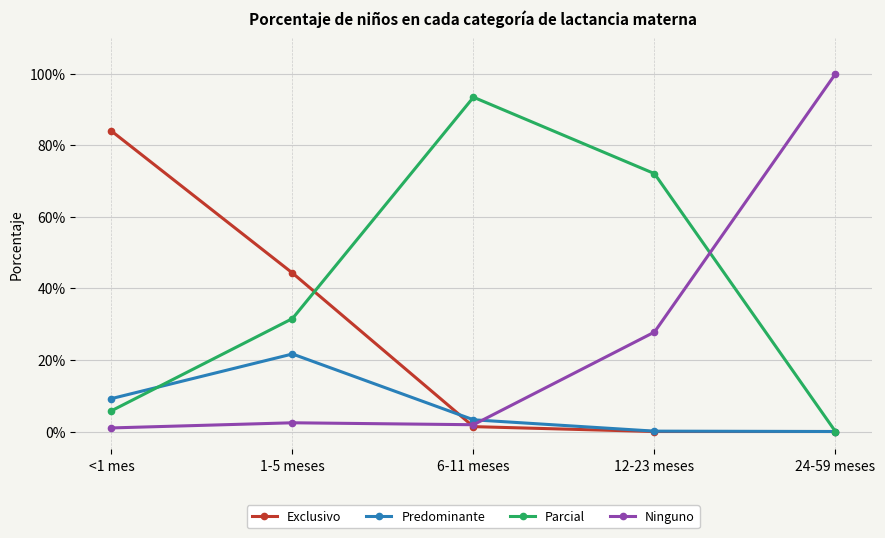

What is the difference between the maximum and minimum values in the Ninguno series?

1.0